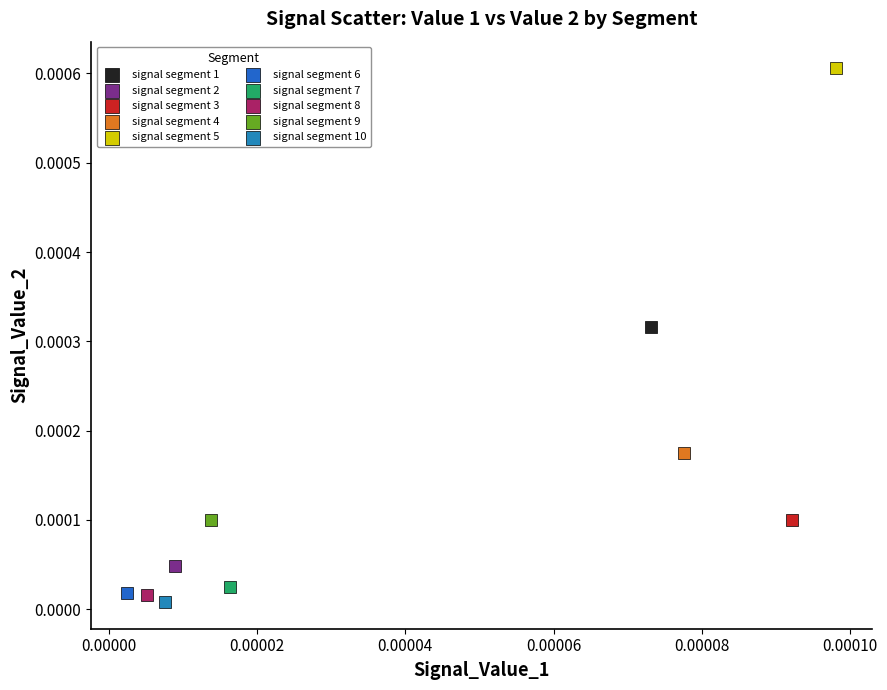

What are all the series names shown in the legend?

signal segment 1, signal segment 2, signal segment 3, signal segment 4, signal segment 5, signal segment 6, signal segment 7, signal segment 8, signal segment 9, signal segment 10